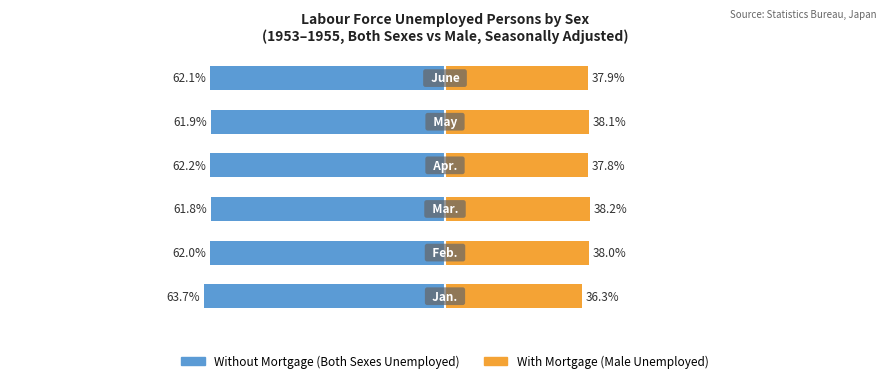

How many bars are there in total?

12